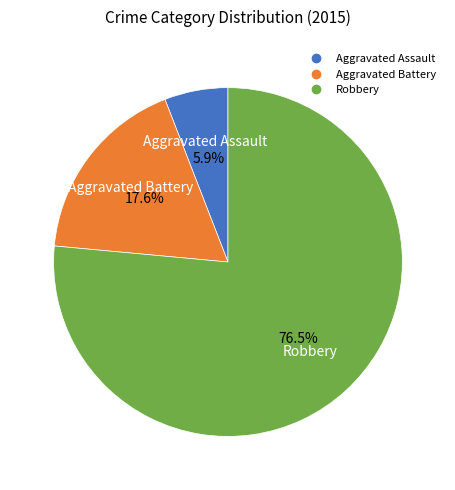

Do Aggravated Assault and Aggravated Battery together represent more than half of the pie?

No